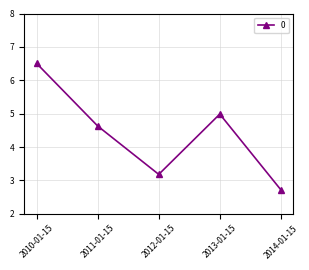

What is the greatest value displayed?

6.5